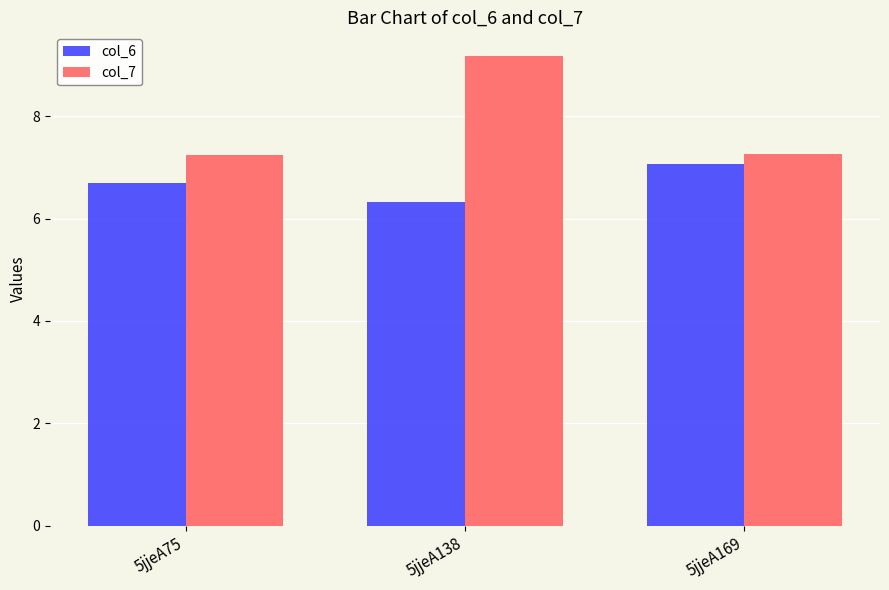

Does the chart contain any negative values?

No